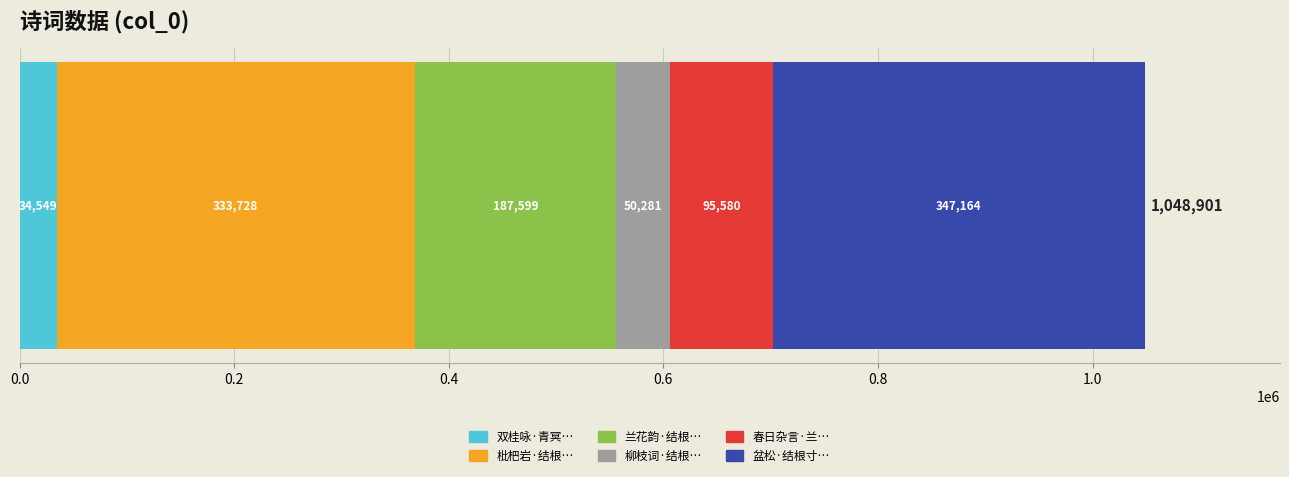

What position from the left is 春日杂言·兰也结根幽且深?

5